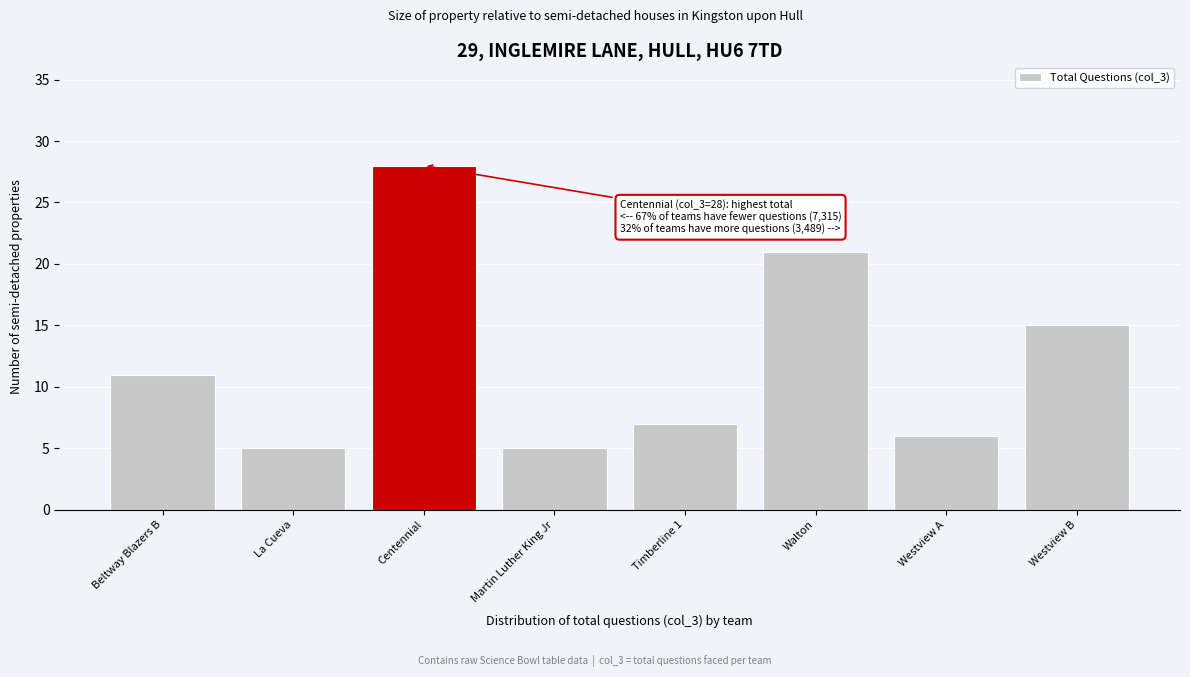

Reading right to left, list all the values displayed in this chart.

15	6	21	7	5	28	5	11